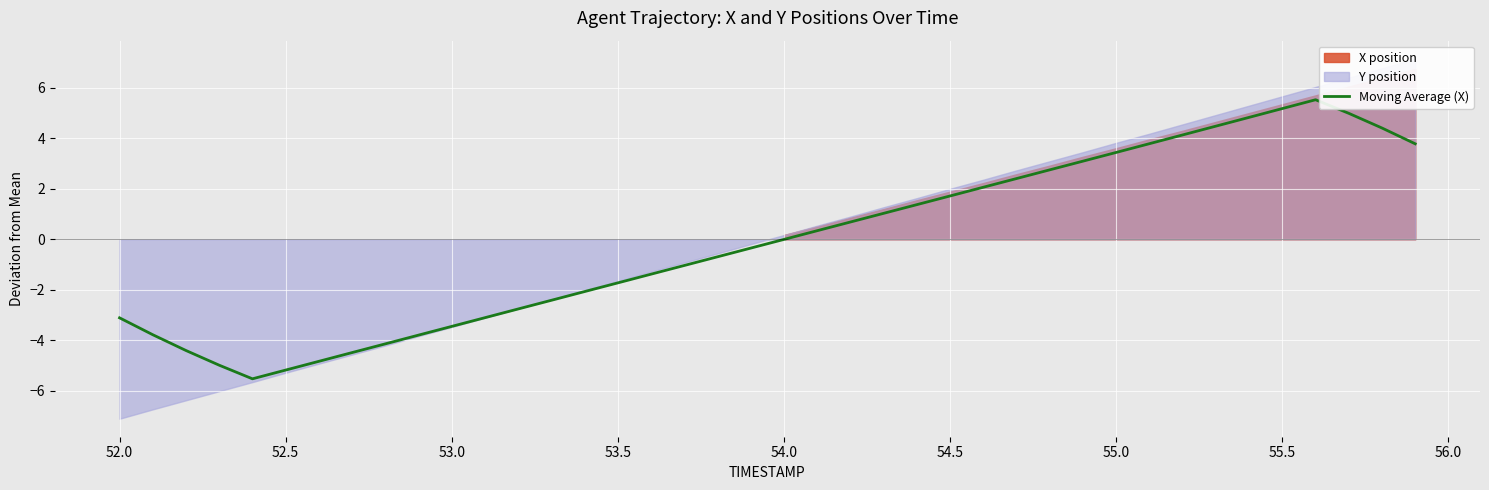

What is the change in value from 53.5 to 56.0?

+1.7